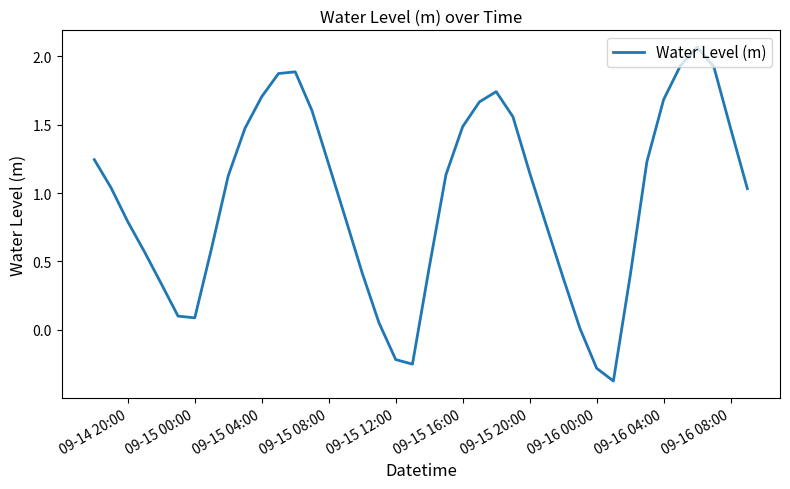

How many interior local peaks (higher than both neighbors) does the data have?

3